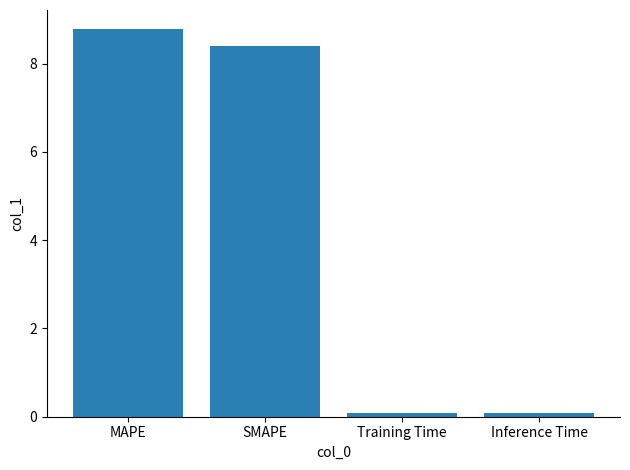

What is the sum of all values?

17.3